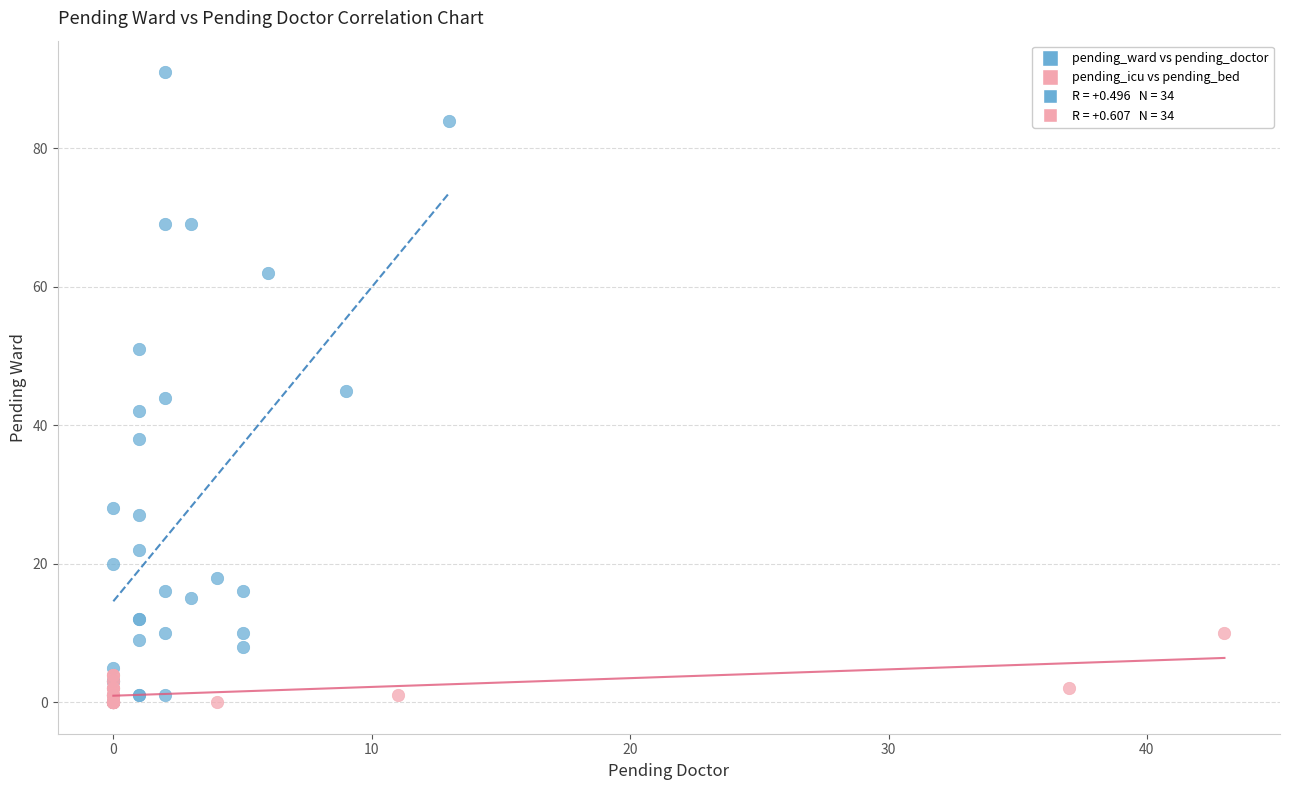

Which series contains the highest Y value?

pending_ward vs pending_doctor